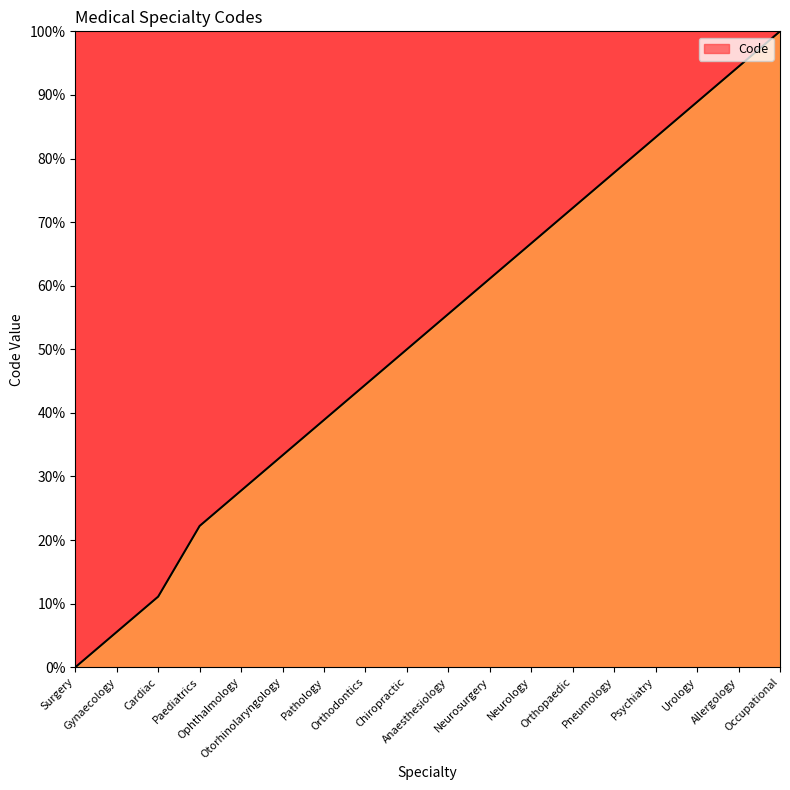

What is the difference between the maximum and minimum values?

100.0